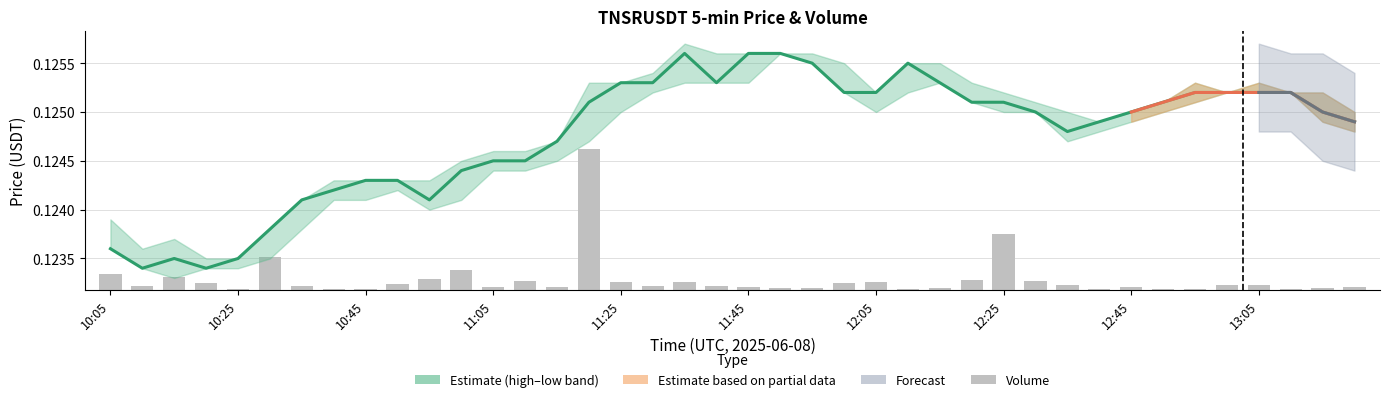

Is it true that volume equals 0.0 at 12:15?

False